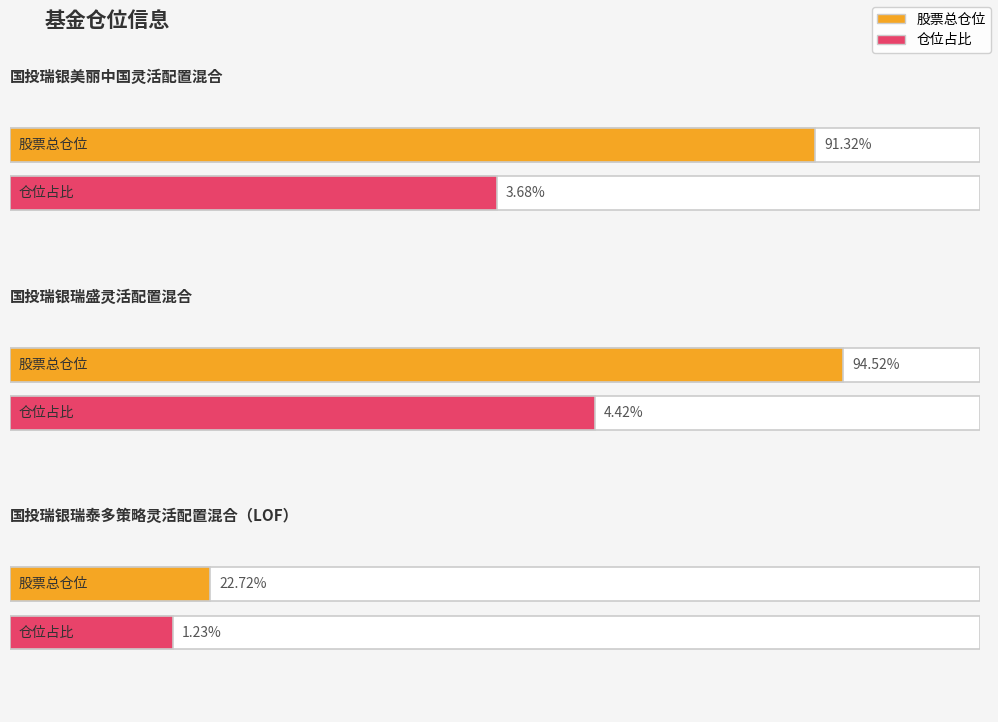

Rank the series by their average value, from highest to lowest.

股票总仓位, 仓位占比